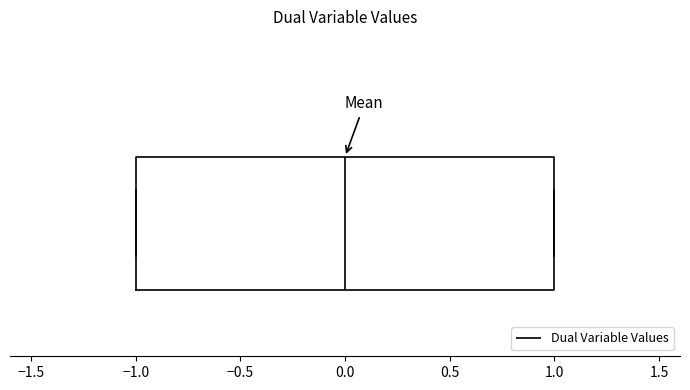

Transcribe this box plot: give where the median line is, the range the box spans, and where the two whiskers end, as read against the x-axis. The values are not printed on the chart, so give them approximately, as read against the axis.

median 0, box -1 to 1, whiskers -1 to 1